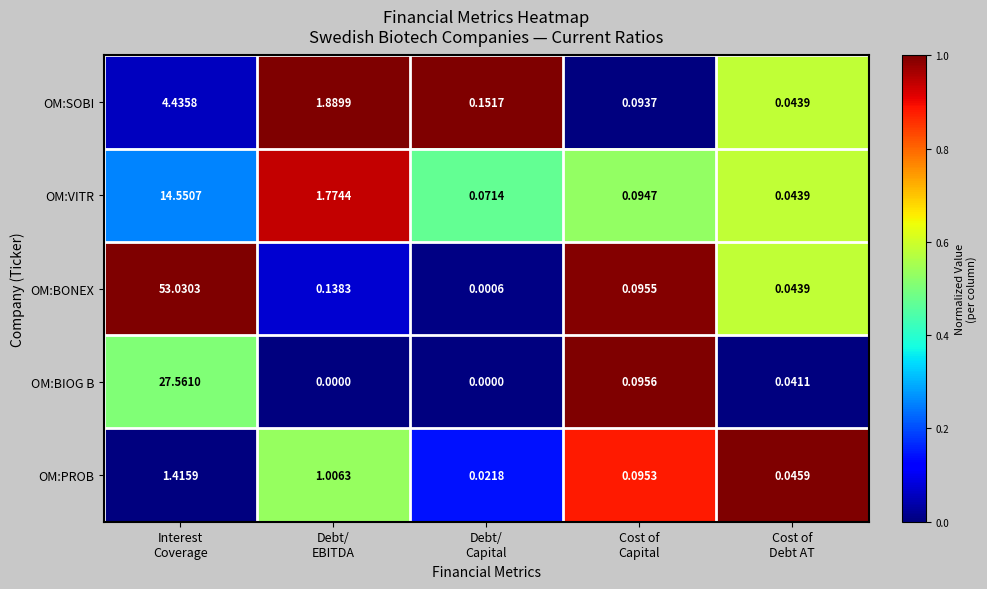

List the series in order of their peak value, highest first.

OM:BONEX, OM:BIOG B, OM:VITR, OM:SOBI, OM:PROB